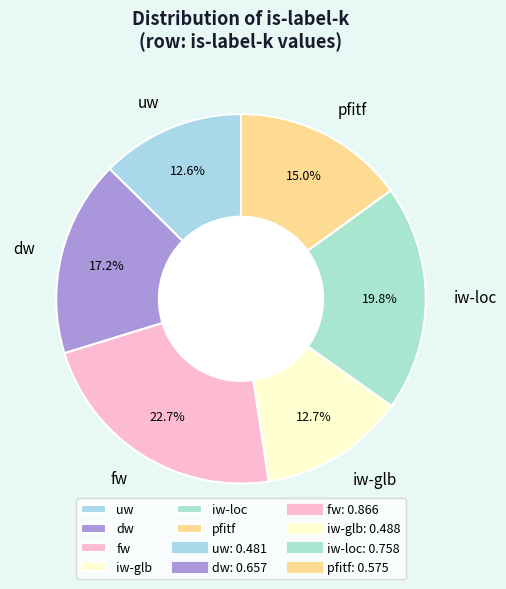

What is the total percentage of pfitf and dw?

32.2%